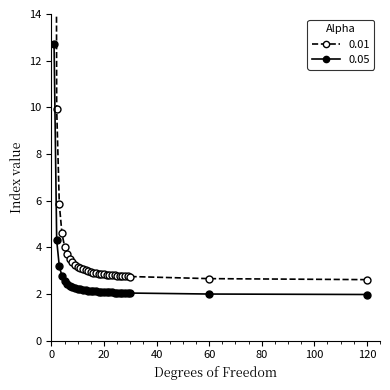

At which category does the chart reach its peak across all series?

1